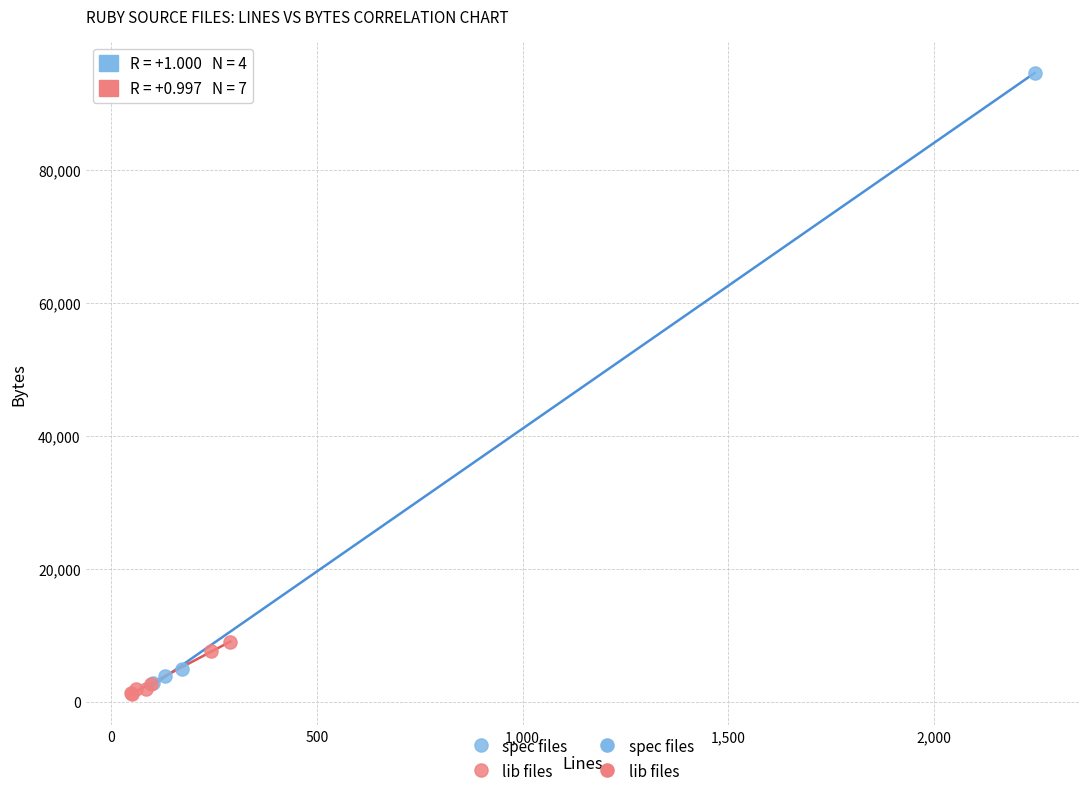

Which series has the widest spread of Y values?

spec files